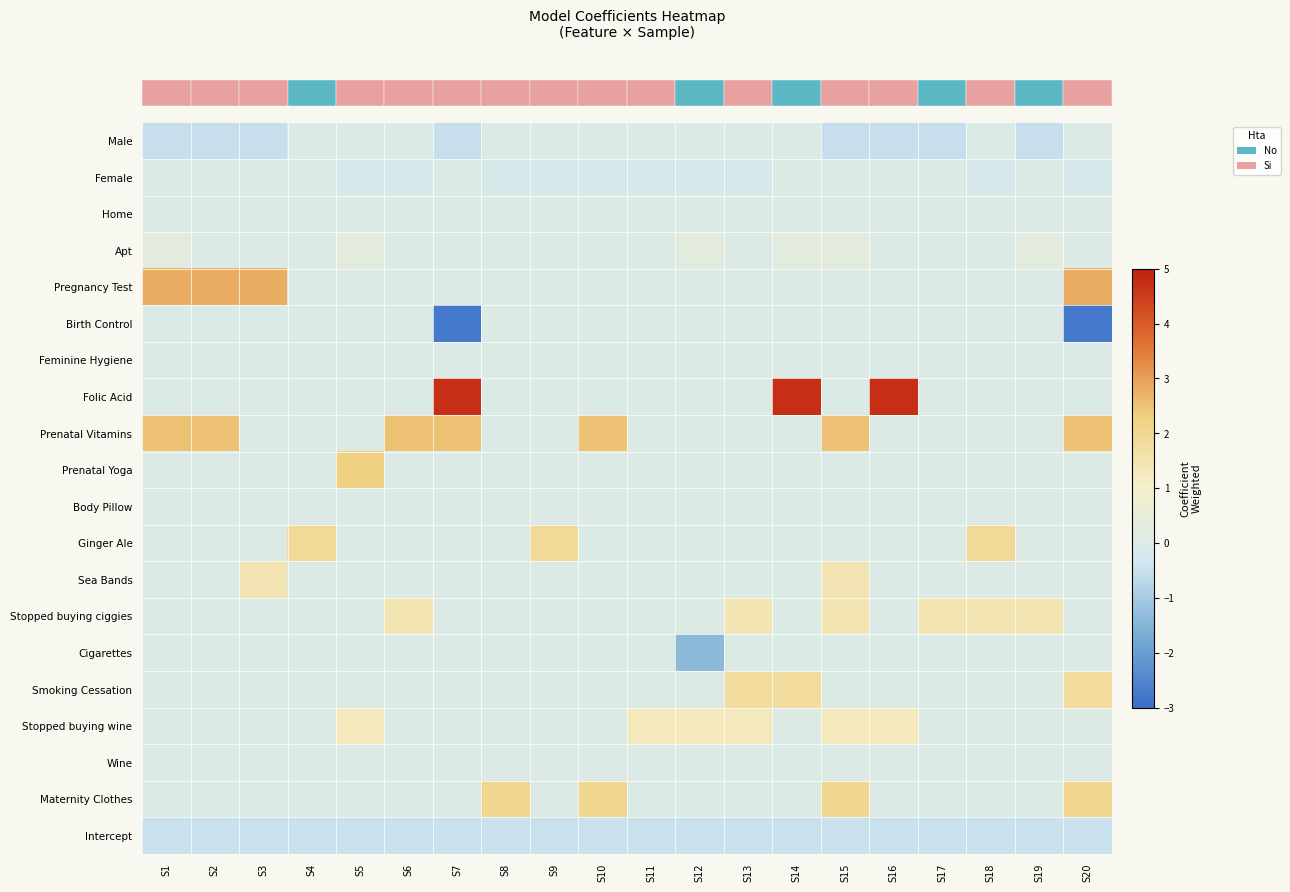

How many categories are shown in the chart?

20